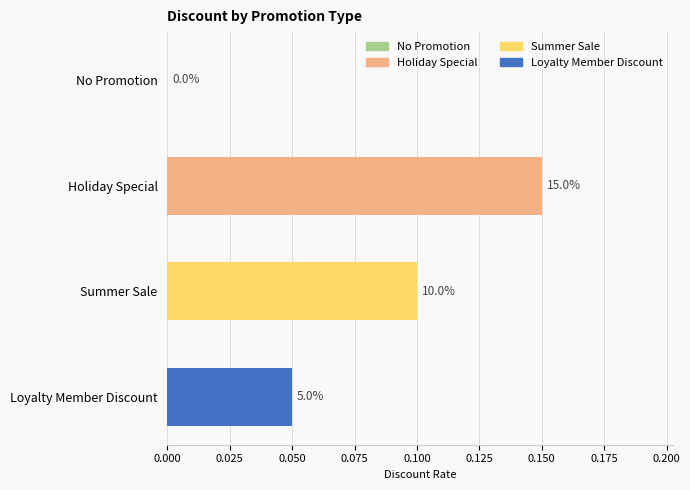

How many data points are above 0?

3